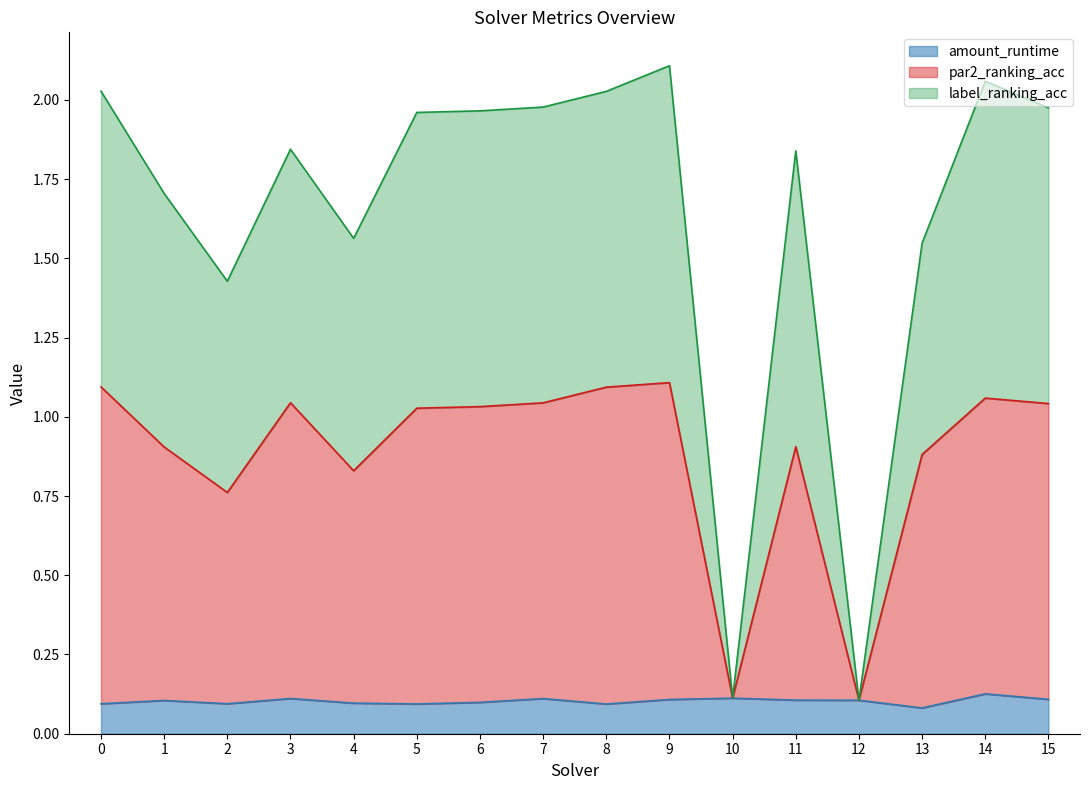

True or false: par2_ranking_acc has more than 1 points higher than both neighbors.

True